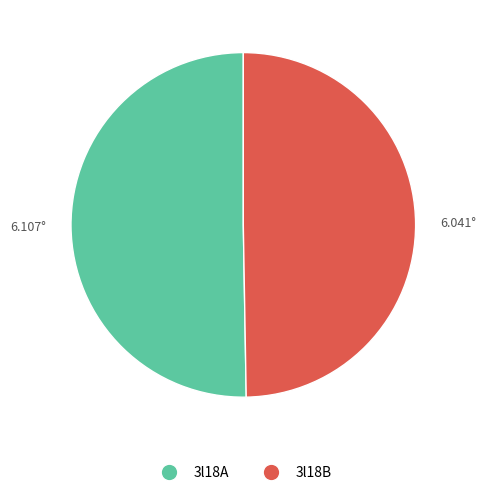

Is it true that 3l18A is 50% of the pie?

True